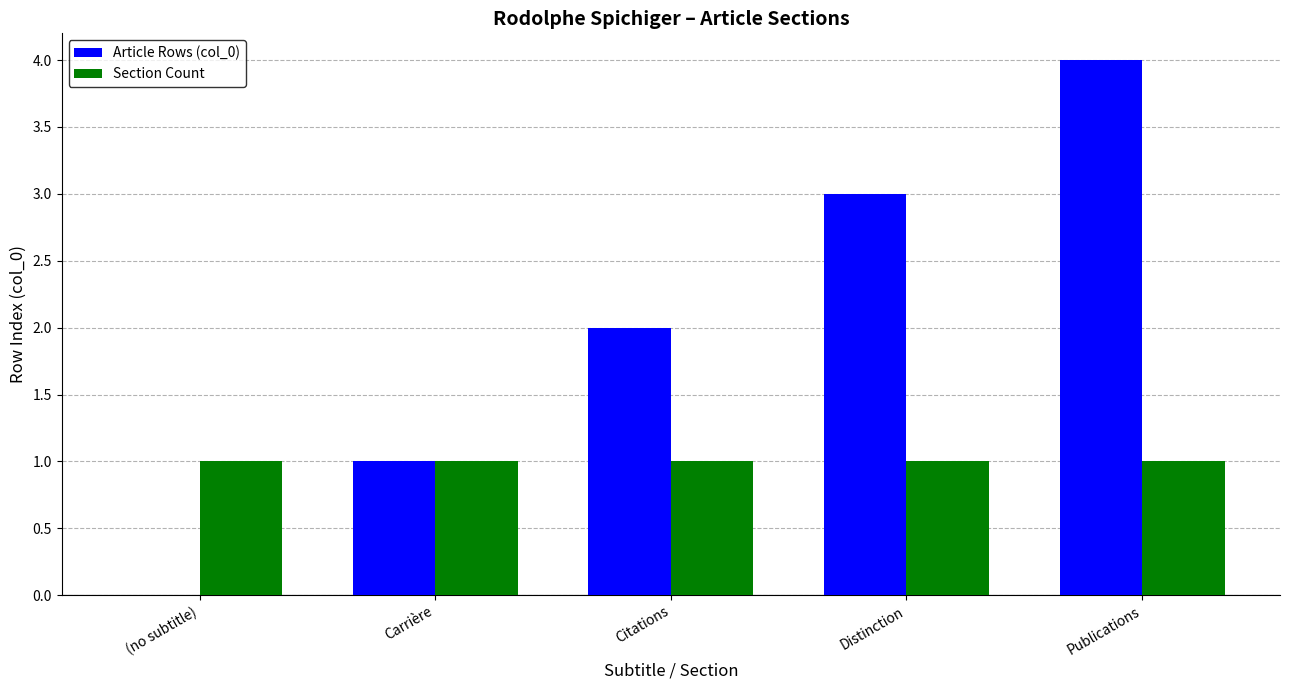

At which category does the chart reach its peak across all series?

Publications